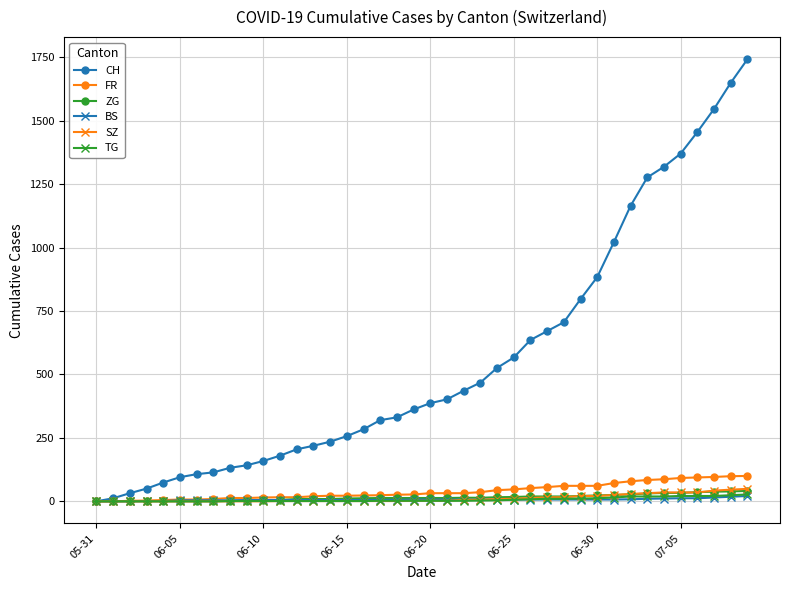

Which series has the largest total across all categories?

CH